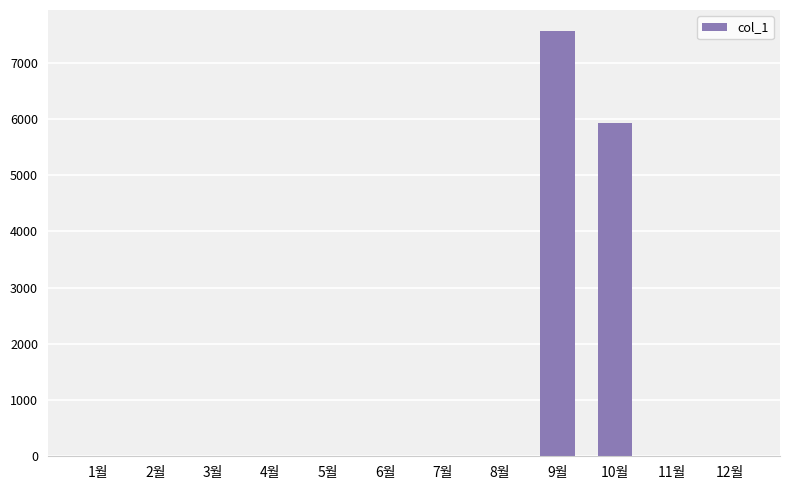

True or false: the data shows -5102 at 11월.

False